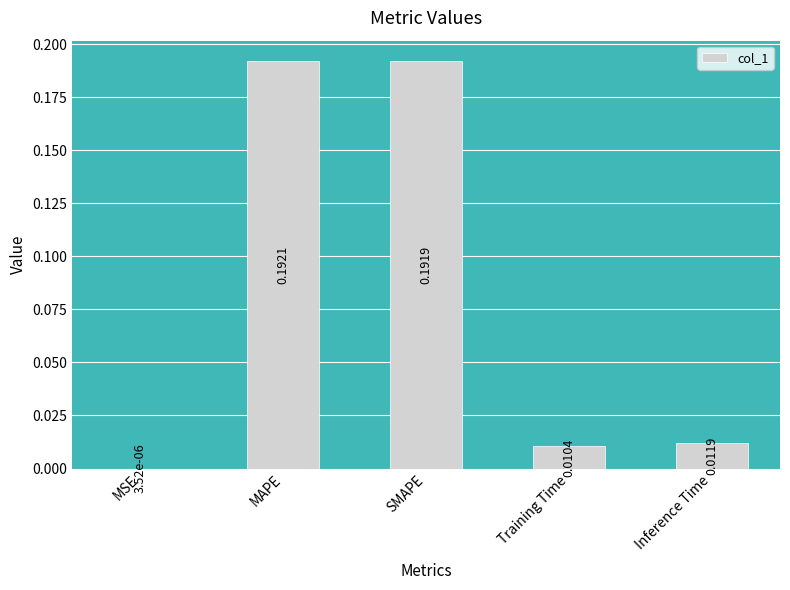

Between Inference Time and Training Time, which is larger?

Inference Time